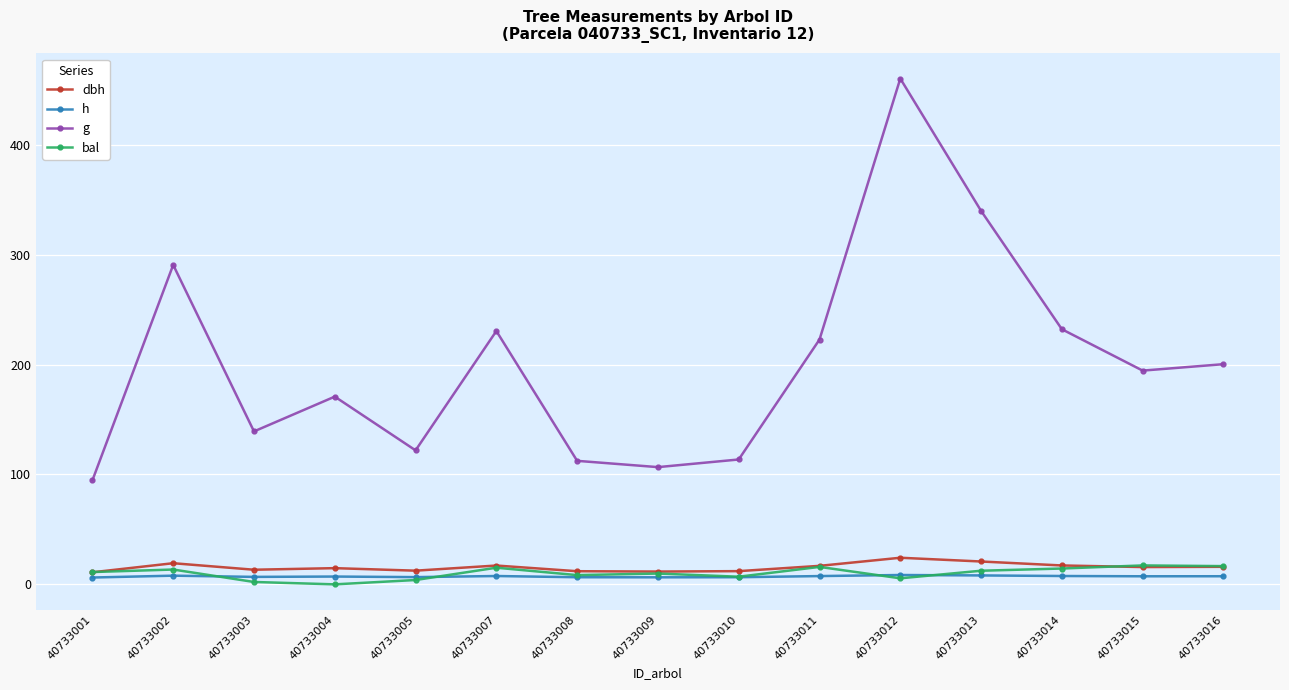

What is the maximum value for g?

460.2